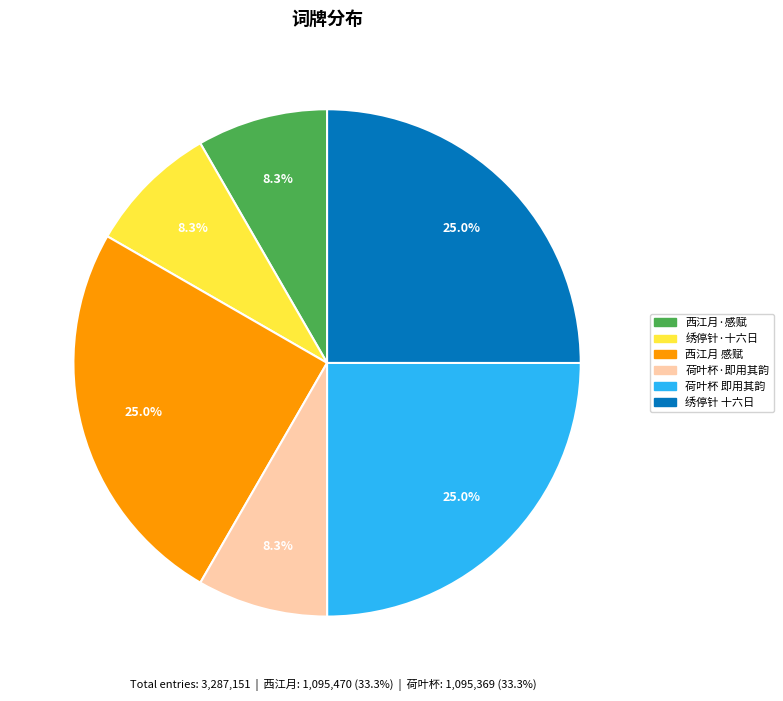

Is there a majority slice in this chart?

No